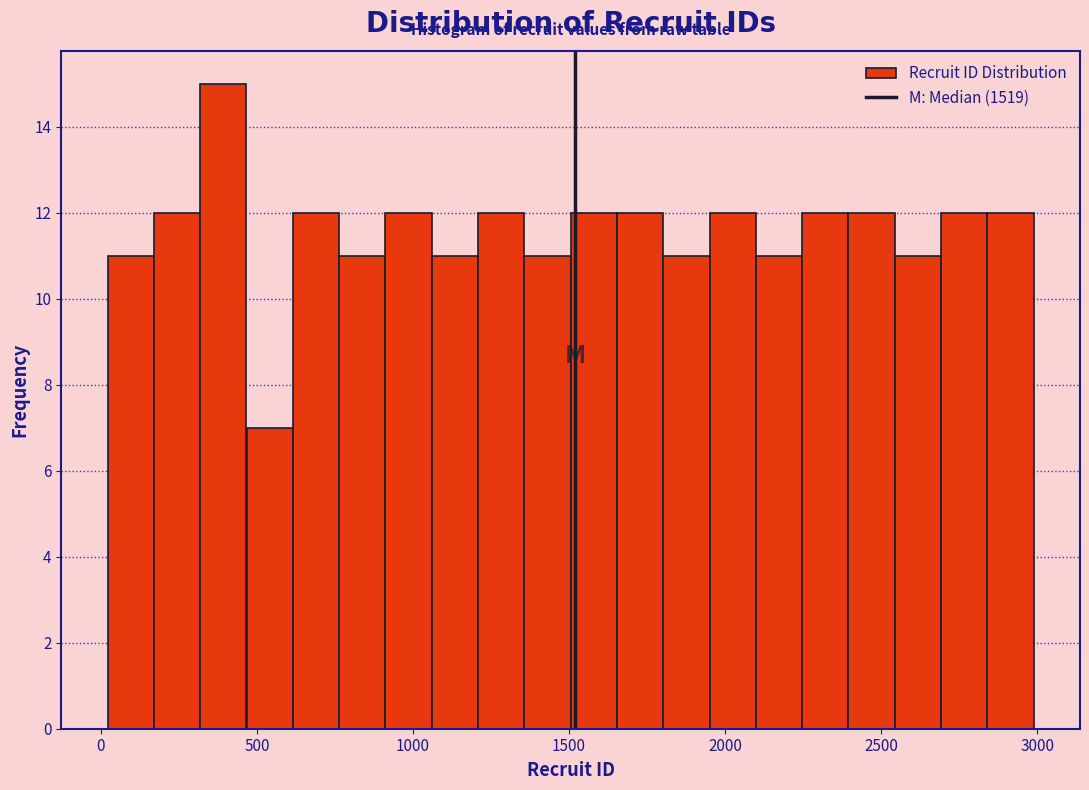

Around what value on the x-axis is the tallest bar? Give the approximate position of its centre, as read against the axis.

400